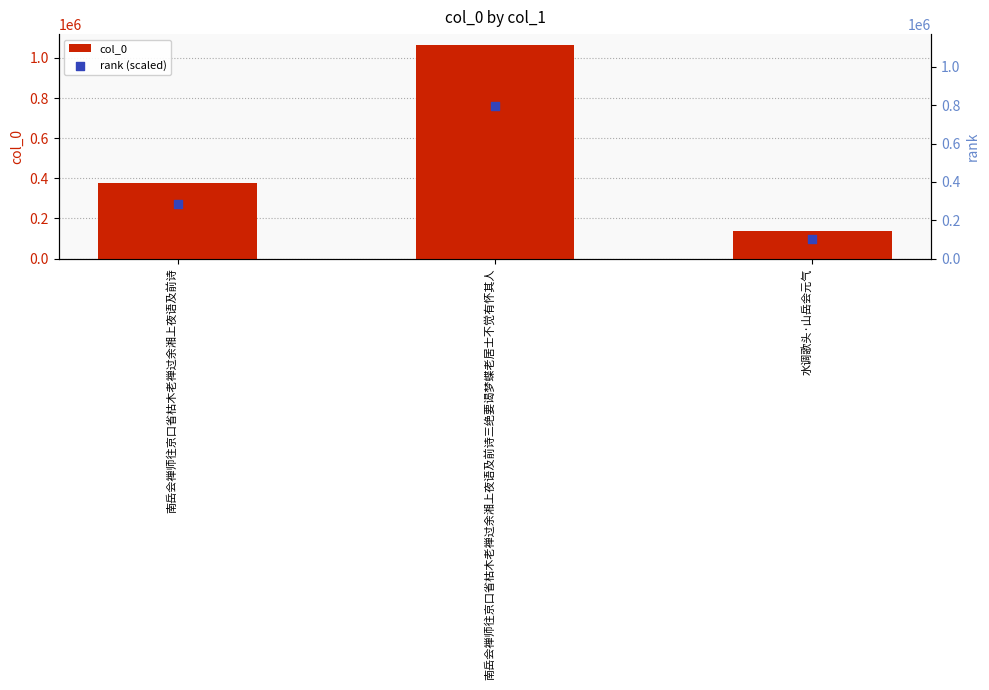

Which series has the largest Y range (max minus min)?

col_0